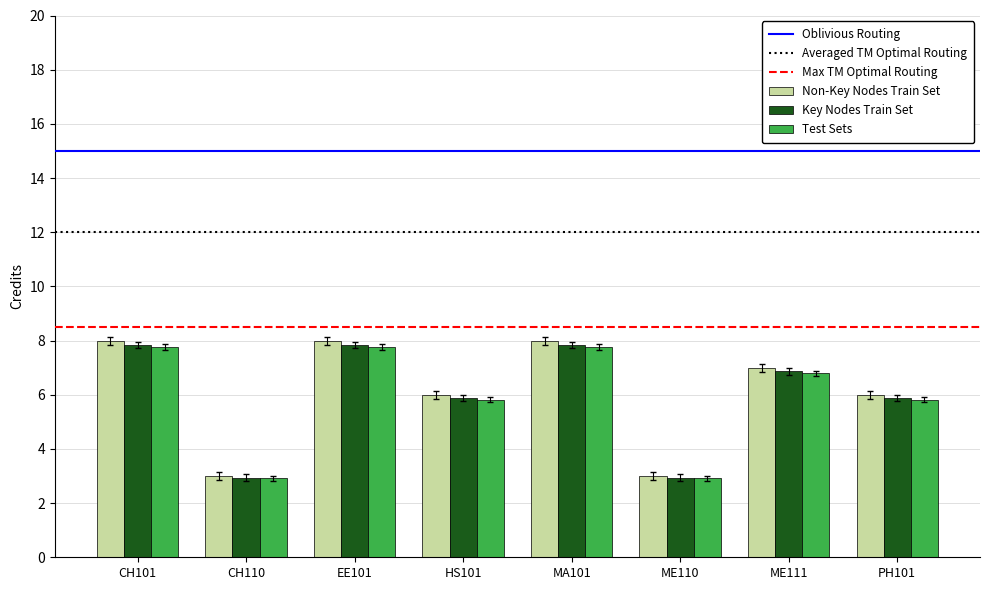

What is the greatest value displayed?

8.0